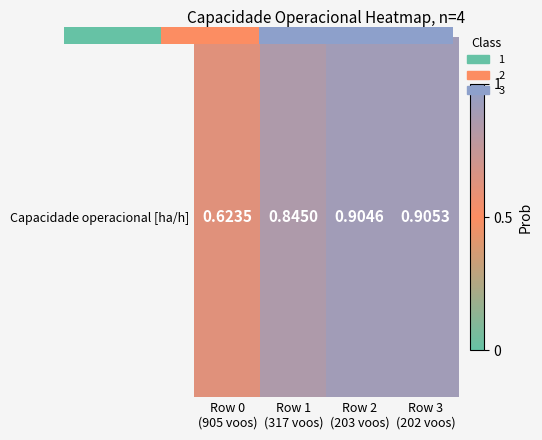

Where is the data nearest to the value 0?

Row 0
(905 voos)